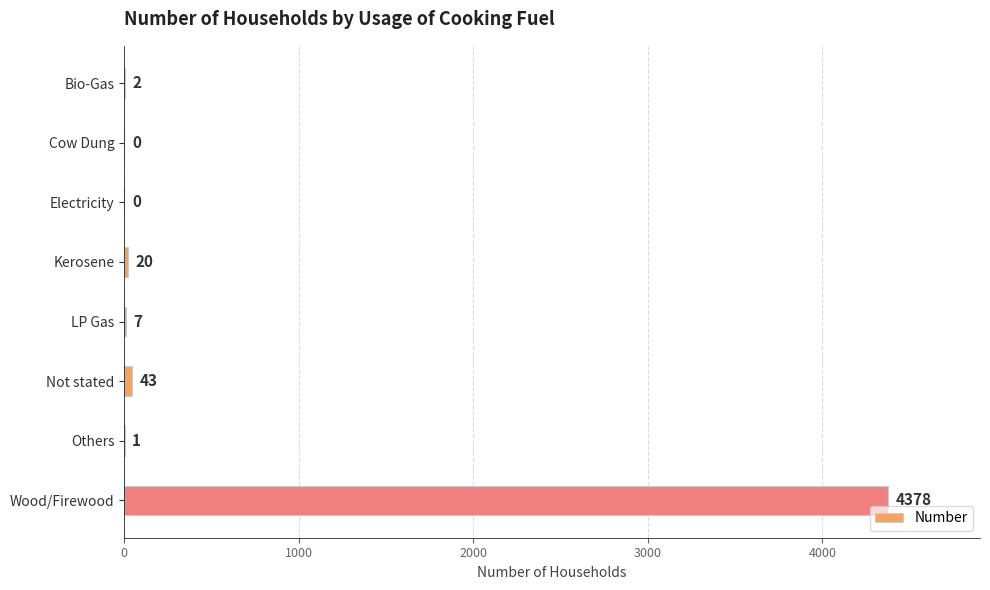

Where is the data nearest to the value 2189?

Not stated